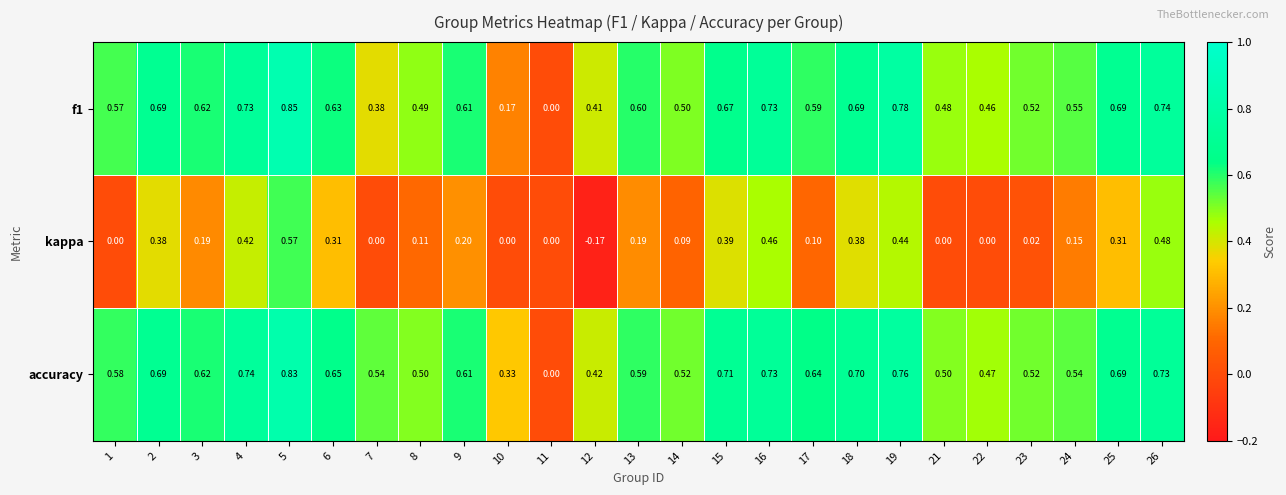

Is the value of accuracy at 25 greater than the value of f1 at 17?

Yes